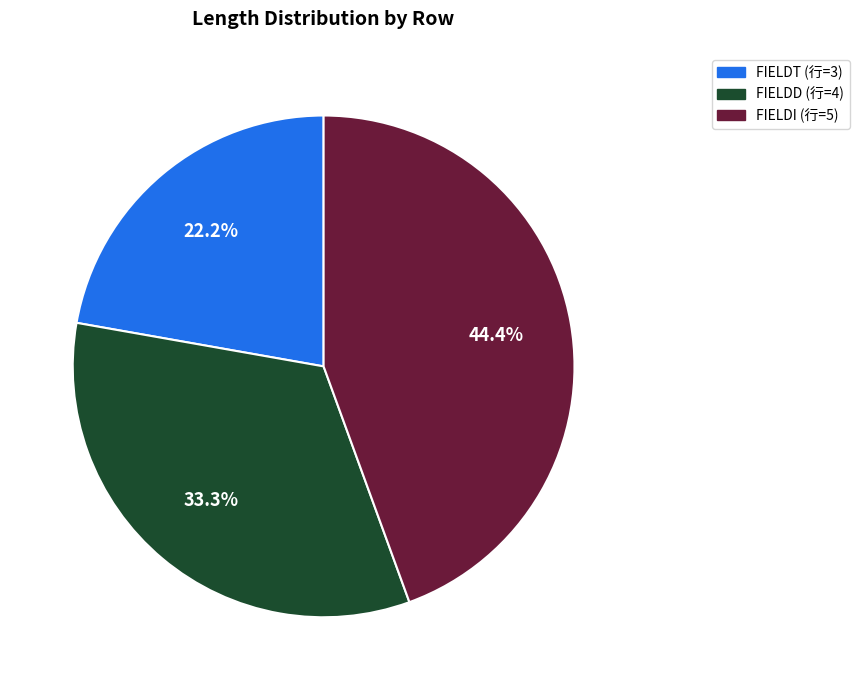

Is there a majority slice in this chart?

No